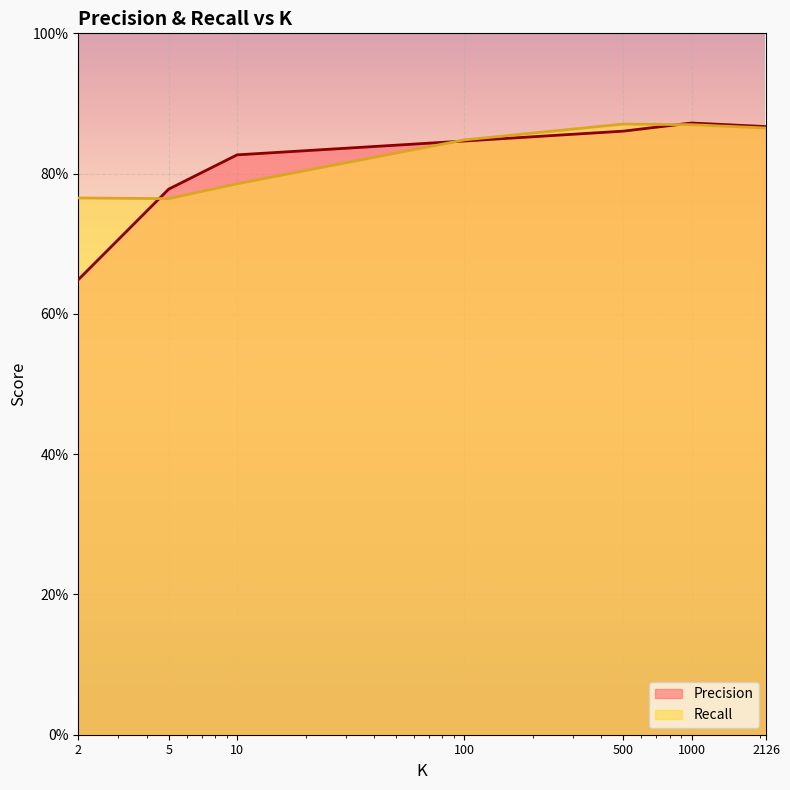

What is the average value of the Precision series?

0.8